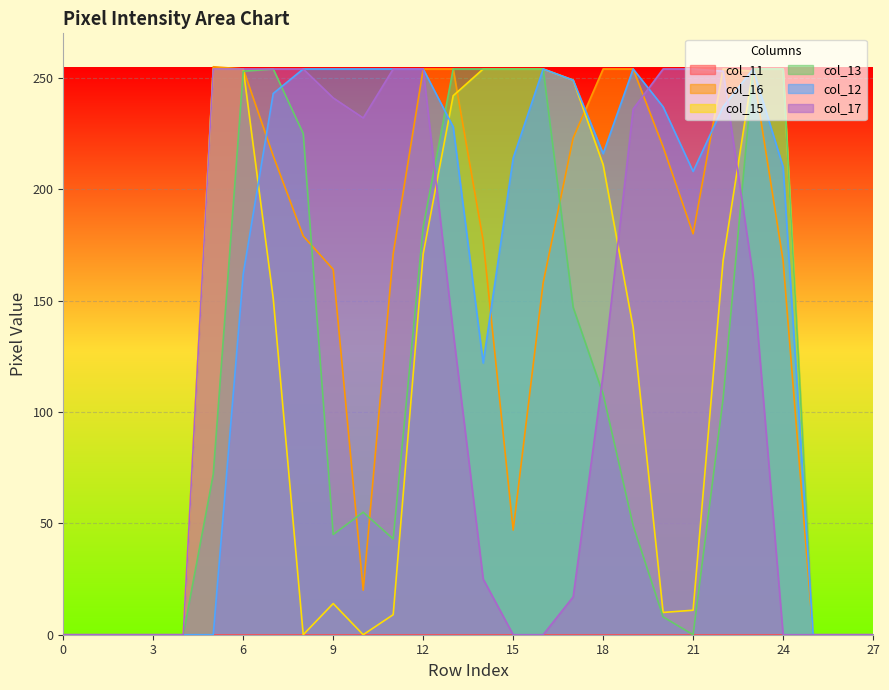

How many lines are shown in the chart?

6